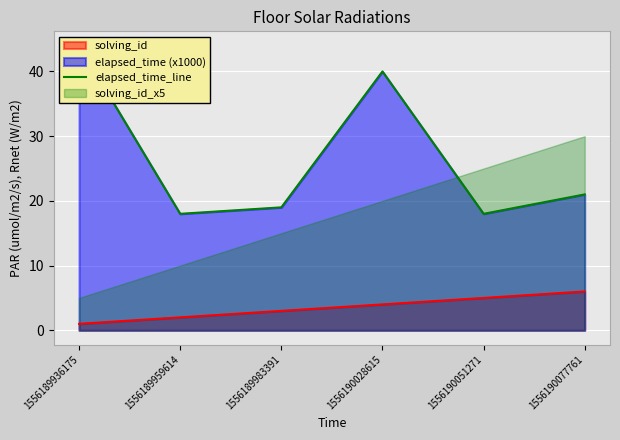

Rank the categories by value from highest to lowest.

1556189936175, 1556190028615, 1556190077761, 1556189983391, 1556189959614, 1556190051271